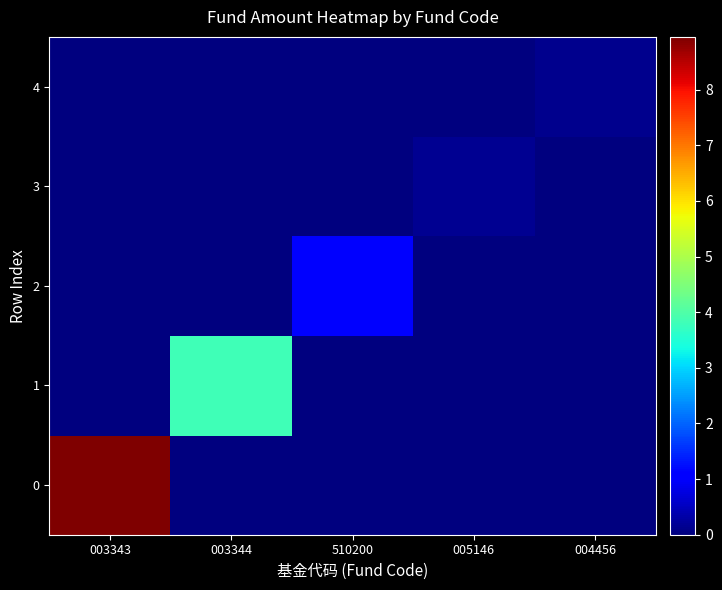

At which category is the sum across all series the highest?

003343